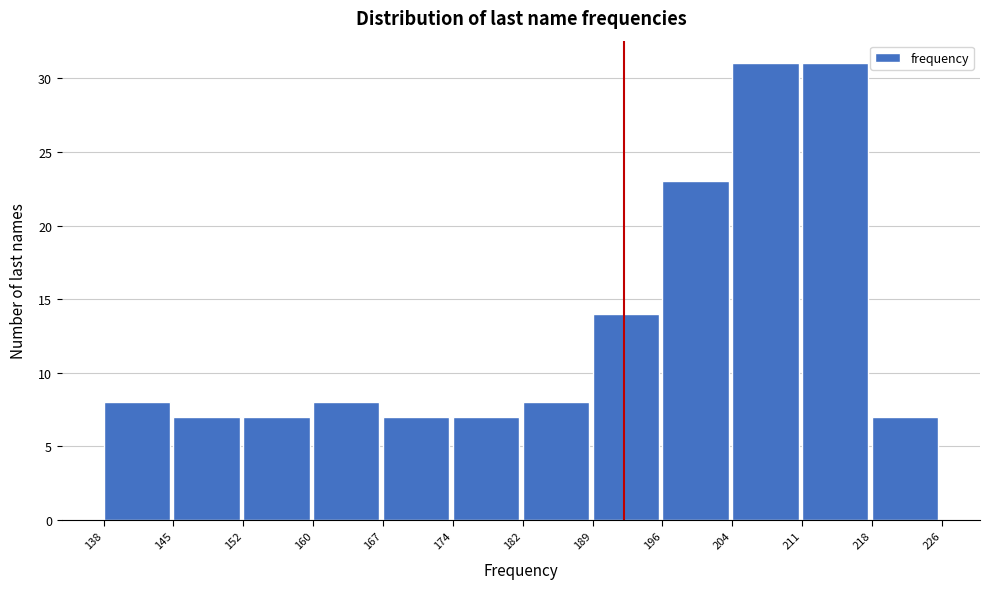

Reading left to right, list every bar in this chart as the range it spans on the x-axis followed by its height. The values are not printed on the chart, so give them approximately, as read against the axis.

138 to 145: 8
145 to 152: 7
152 to 160: 7
160 to 167: 8
167 to 174: 7
174 to 182: 7
182 to 189: 8
189 to 196: 14
196 to 204: 23
204 to 211: 31
211 to 218: 31
218 to 226: 7